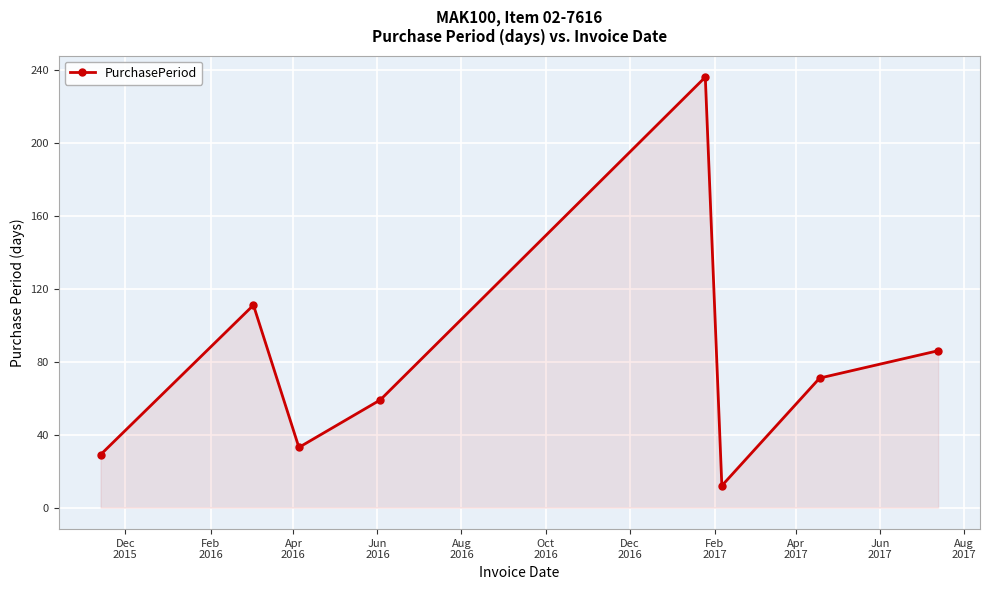

How many points are lower than both their immediate neighbors (excluding endpoints)?

2